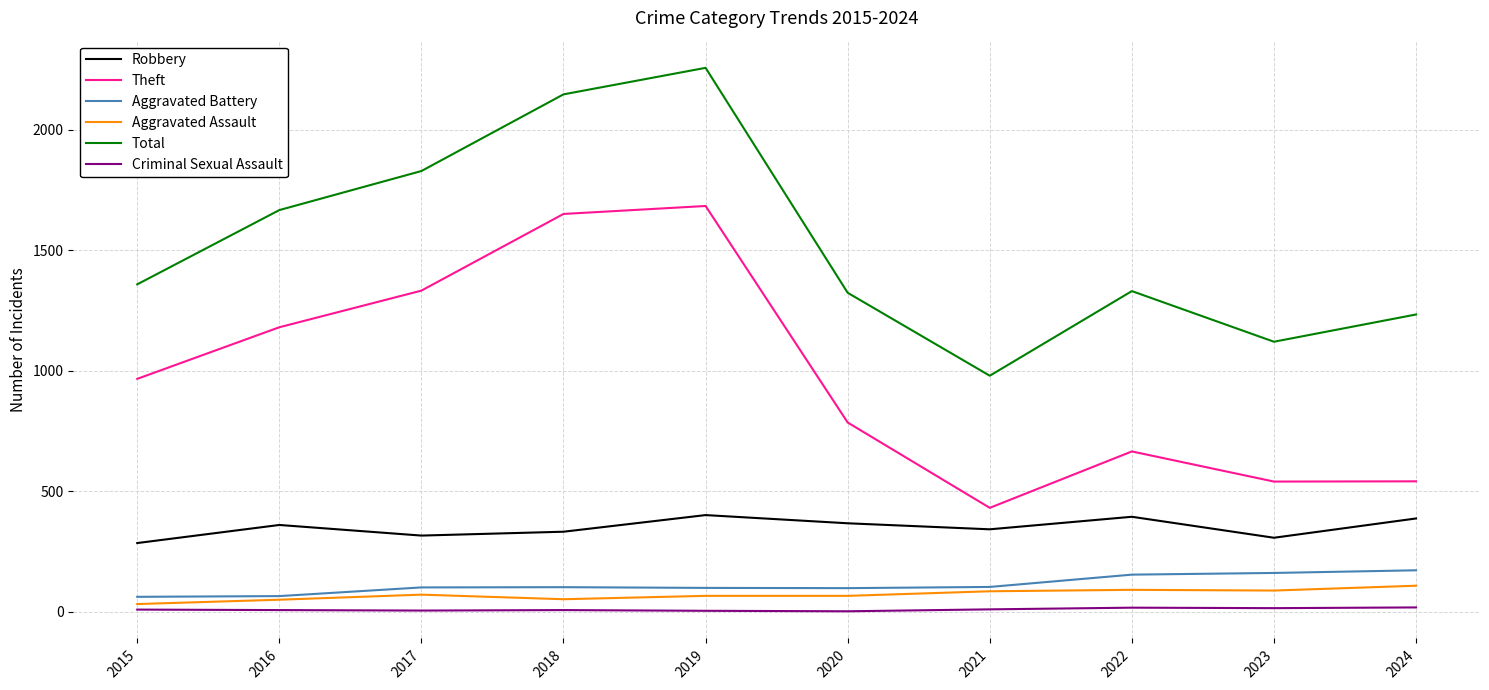

The value of Aggravated Assault at 2022 is 91. True or false?

True